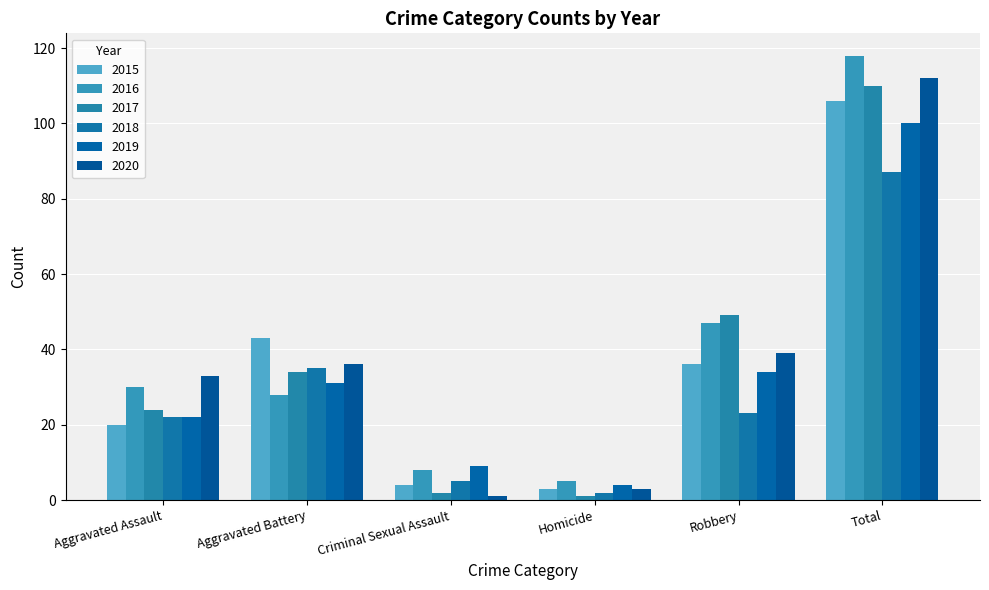

What value does the 2019 series have at Robbery, to the nearest 10?

30